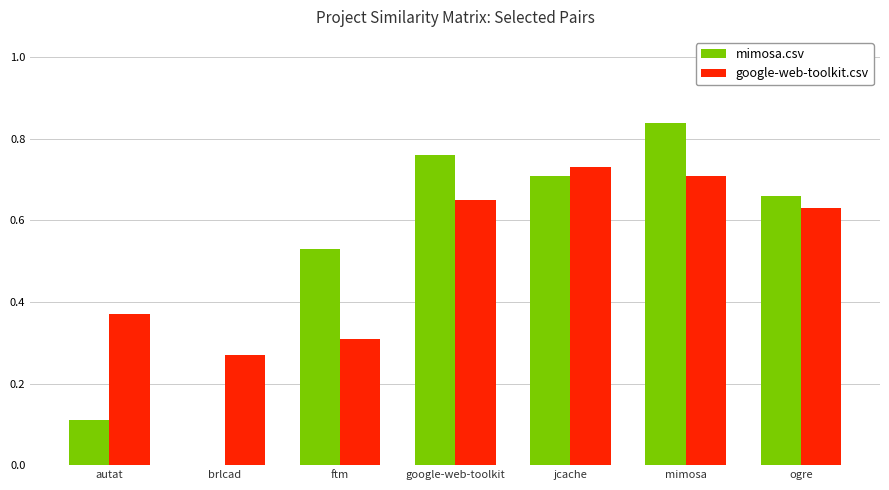

Is the value of google-web-toolkit.csv at mimosa greater than the value of mimosa.csv at google-web-toolkit?

No